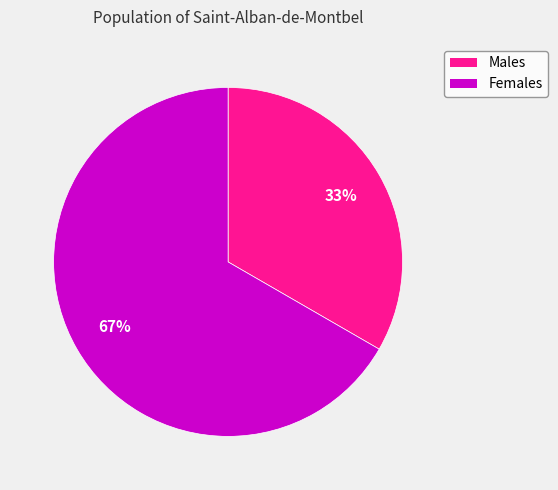

To the nearest percent, what is the average slice percentage?

50%